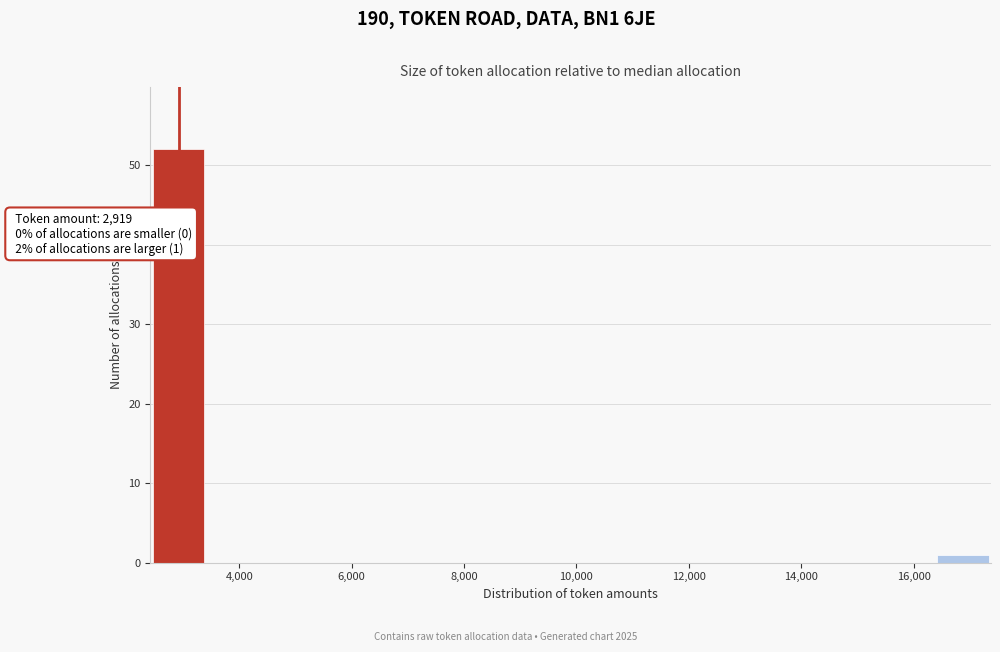

Which range on the x-axis has the tallest bar?

2400 to 3400